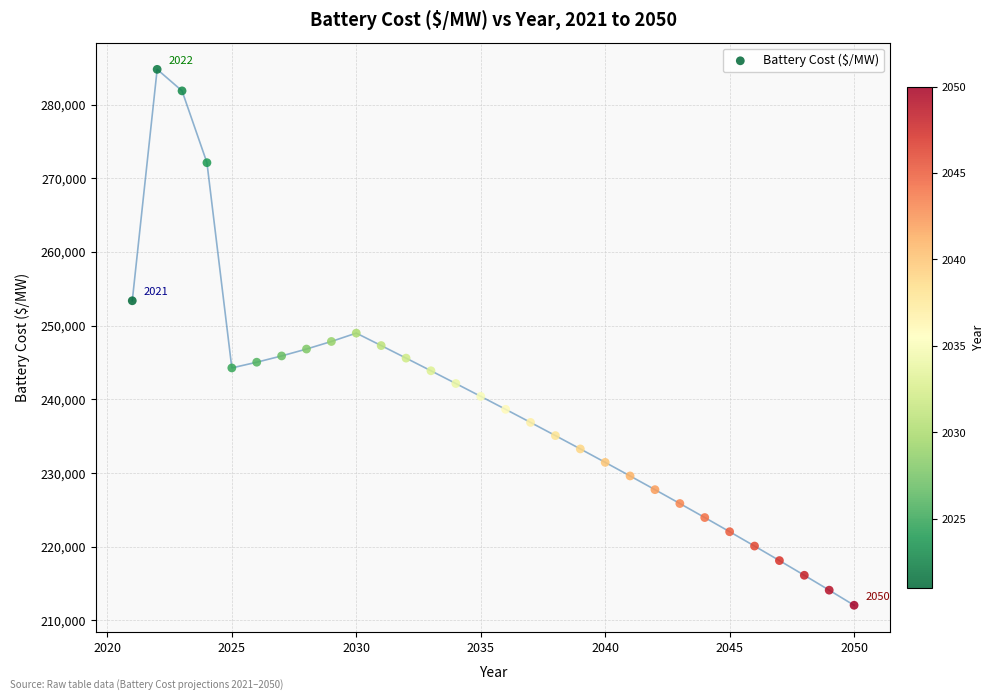

What is the range of X values (max minus min)?

29.0